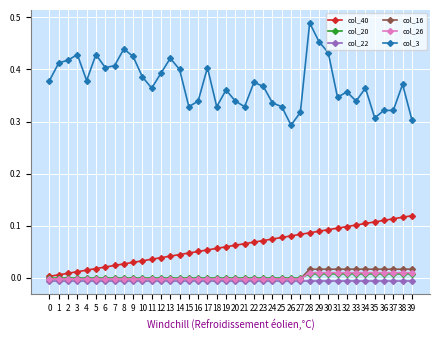

Which series has the largest total across all categories?

col_3